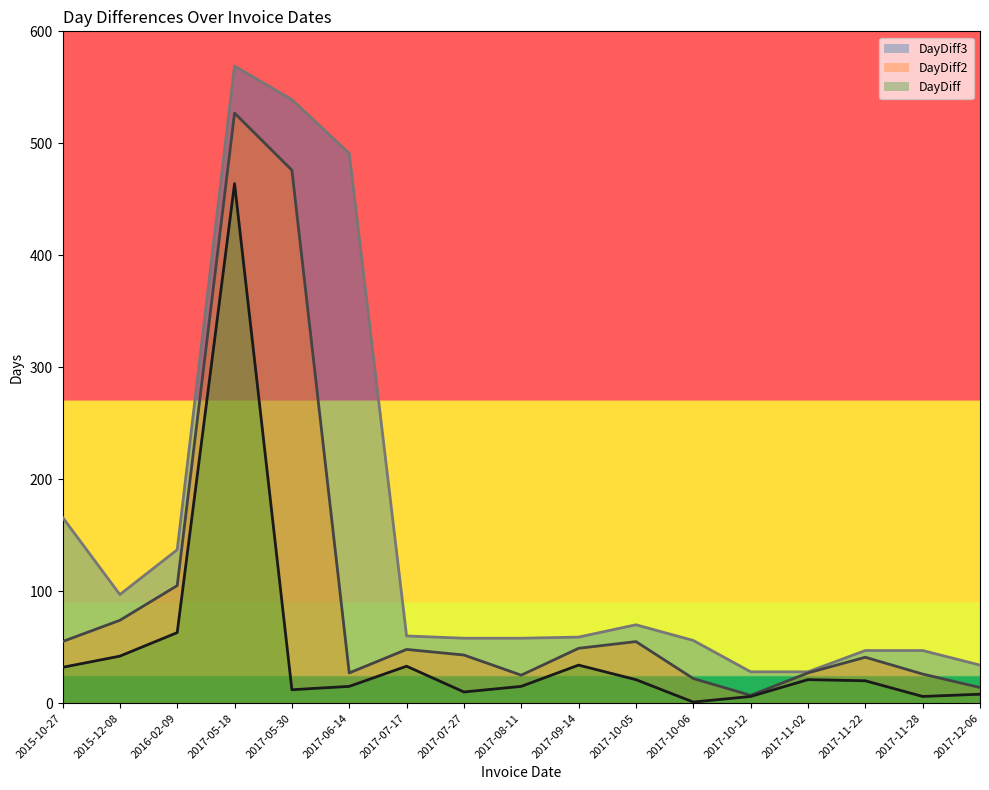

What position from the left is 2017-10-05?

11